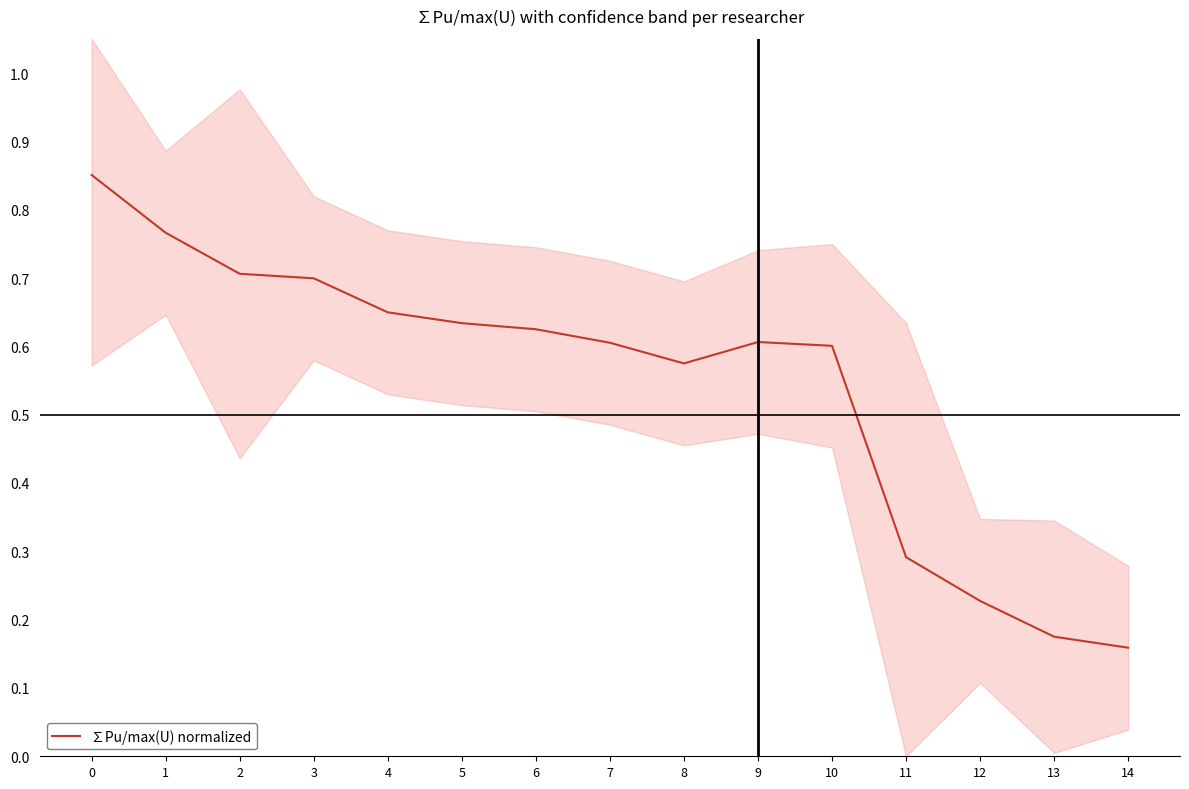

What is the maximum value shown in the chart?

0.9